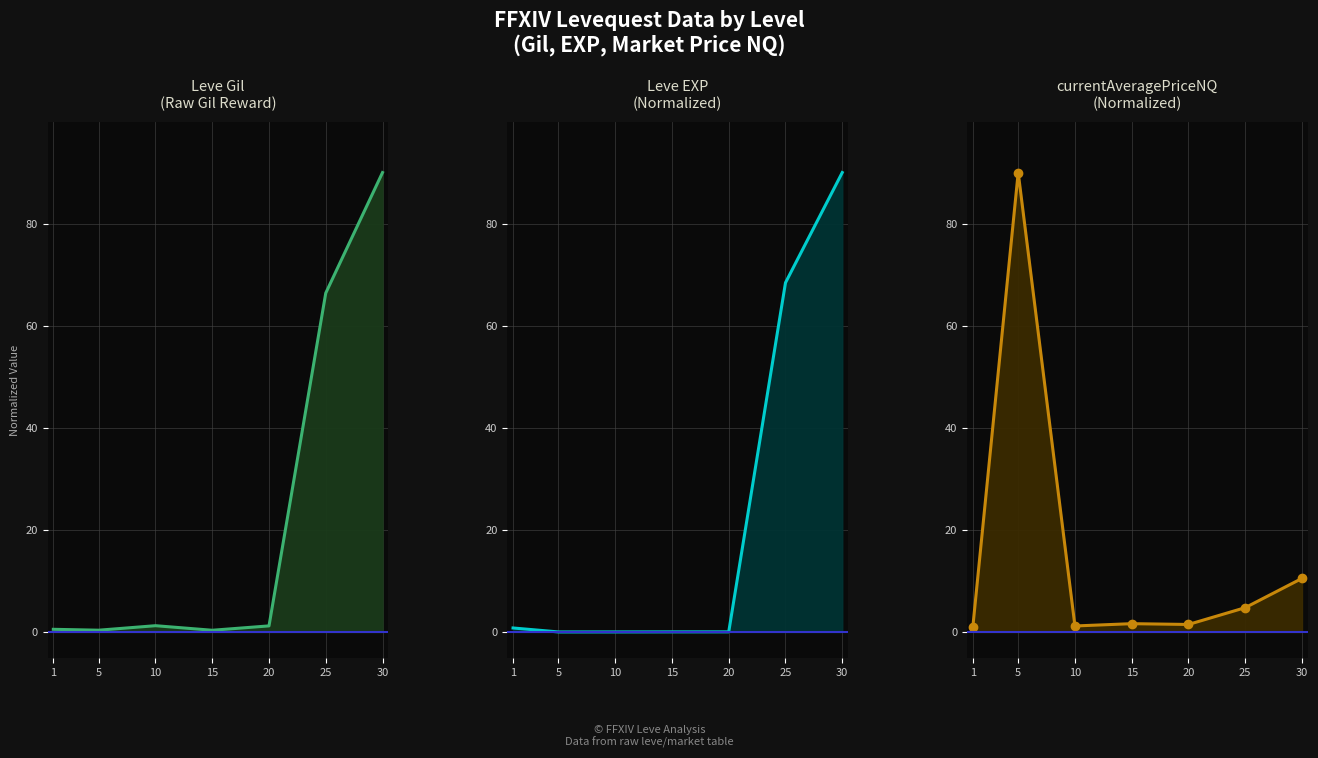

Where does the Leve Gil series first go above 1?

10